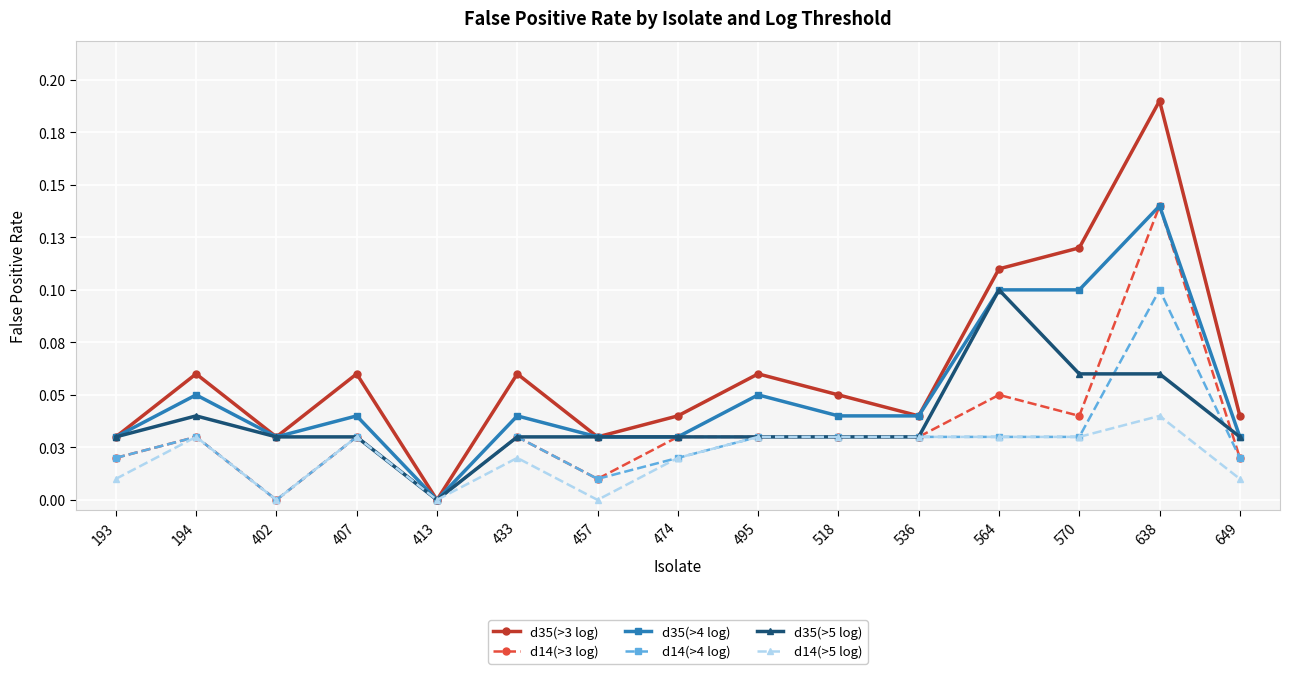

What are all the series names shown in the legend?

d35(>3 log), d14(>3 log), d35(>4 log), d14(>4 log), d35(>5 log), d14(>5 log)